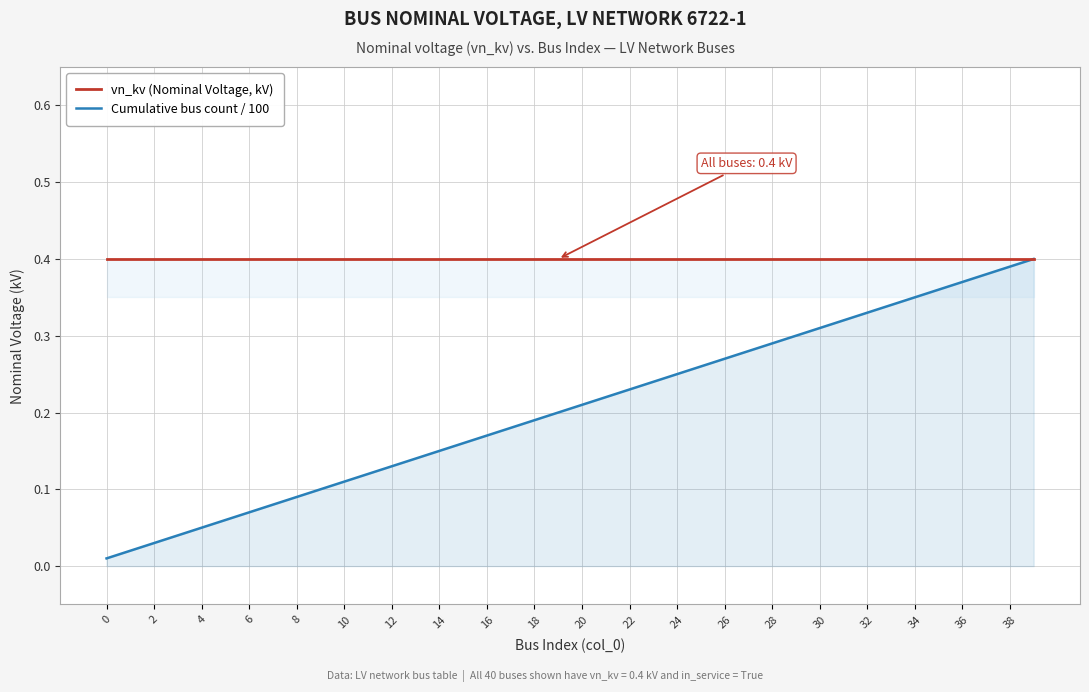

Rank the series at 31 from lowest to highest value.

Cumulative bus count / 100, vn_kv (Nominal Voltage, kV)